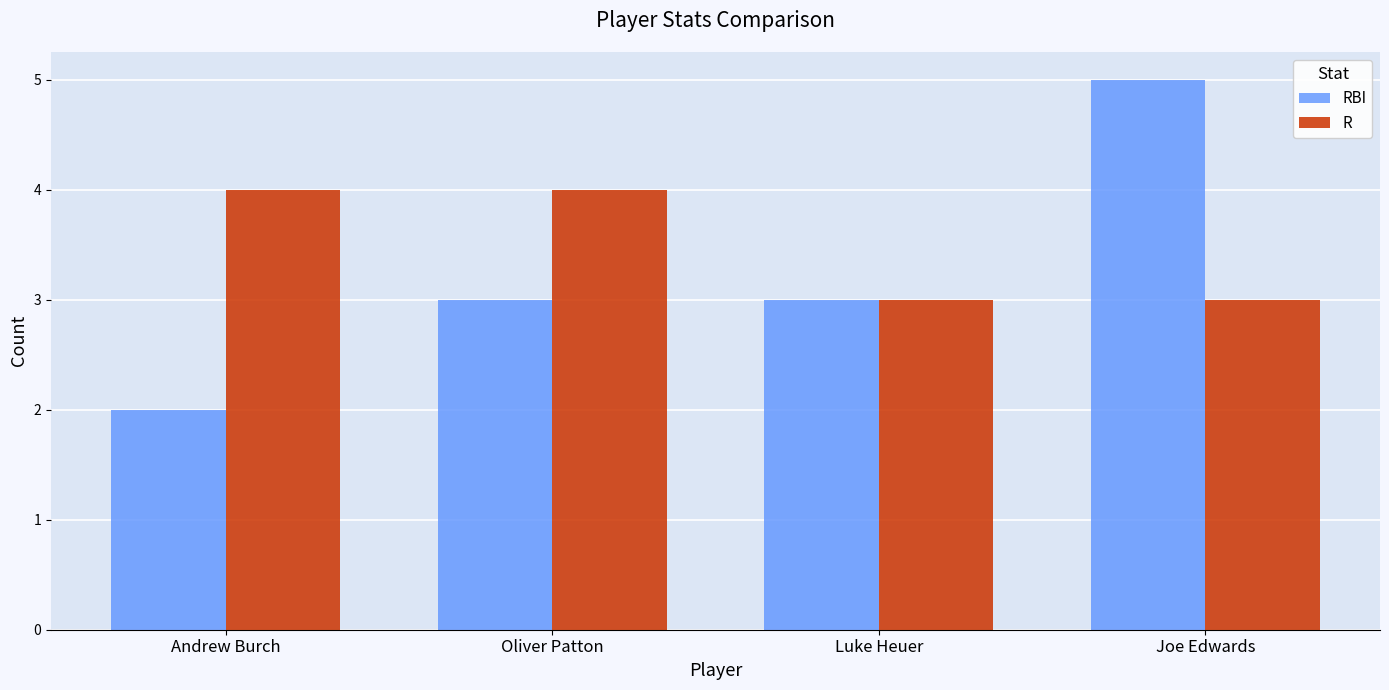

At Joe Edwards, list the series in order from smallest to largest.

R, RBI